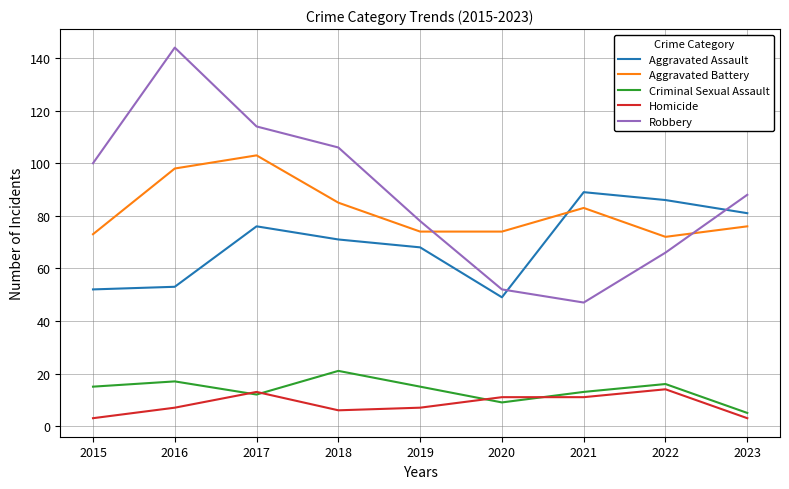

What is the difference between the second highest and second lowest values in the Aggravated Assault series?

34